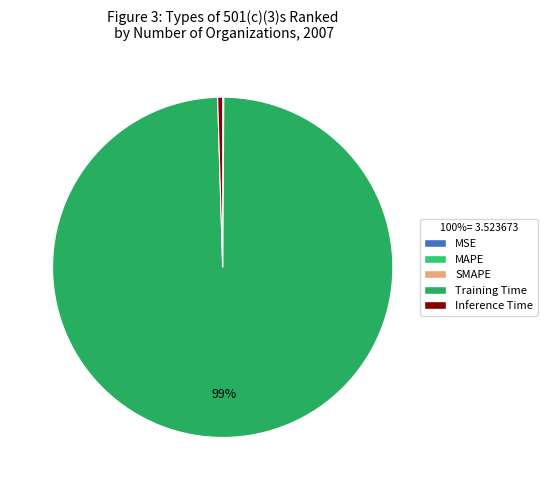

To the nearest percent, what is the difference between the Training Time and Inference Time slice percentages?

99%